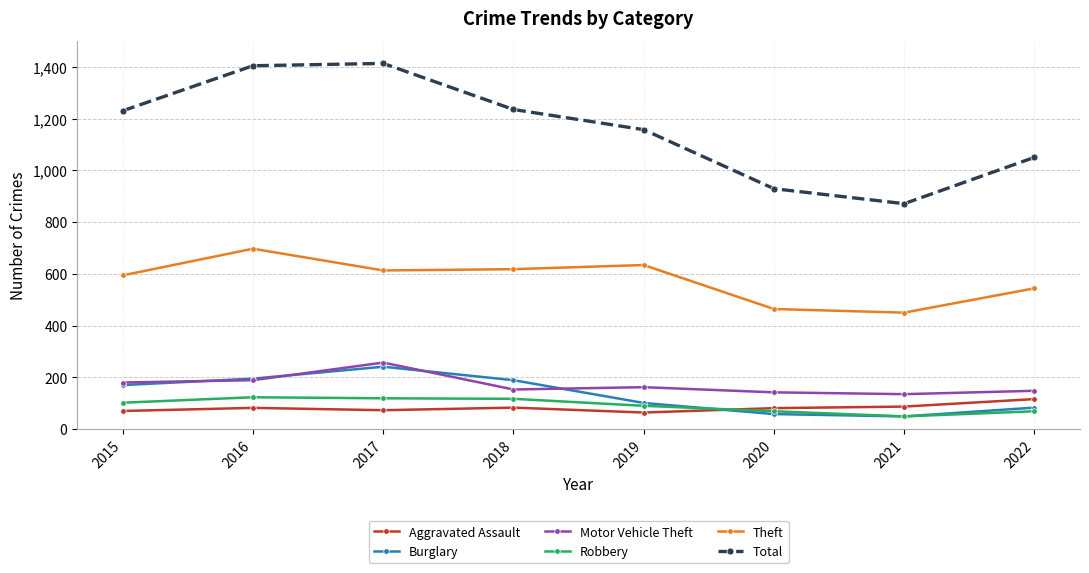

At which category does Burglary reach its first local peak?

2017